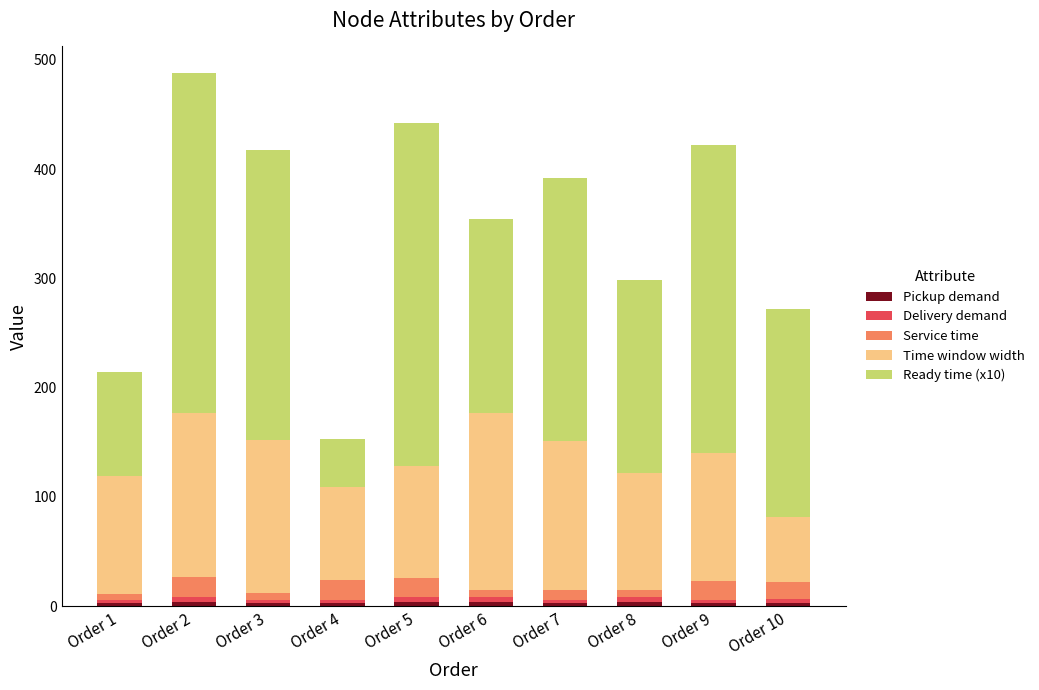

How many data points does each series have?

10